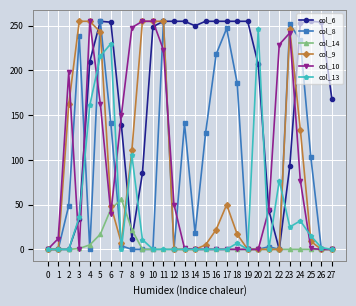

The col_8 series shows 0 at 27. True or false?

True